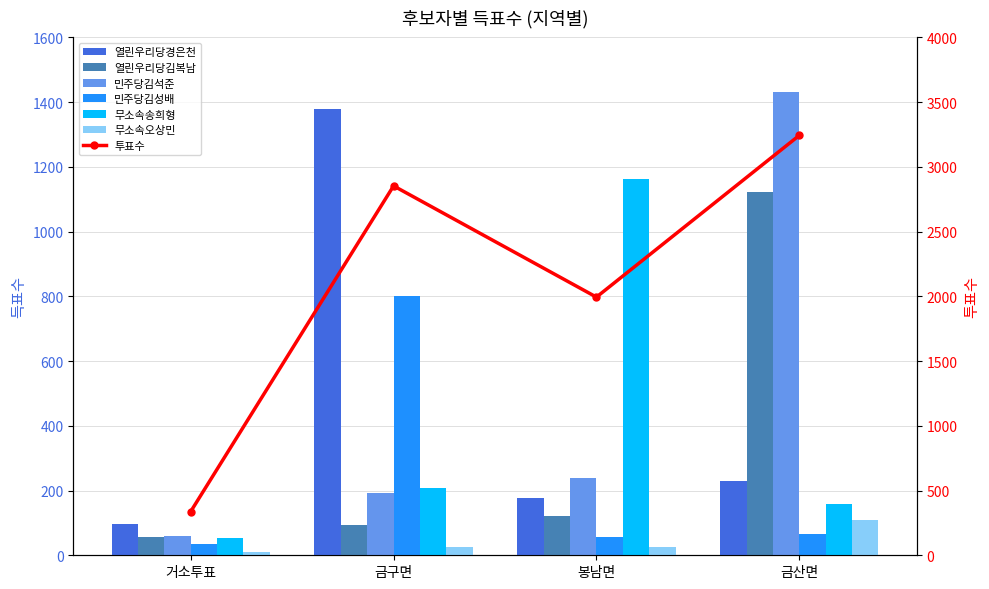

Between 거소투표 and 금산면, which series saw the biggest shift?

민주당김석준